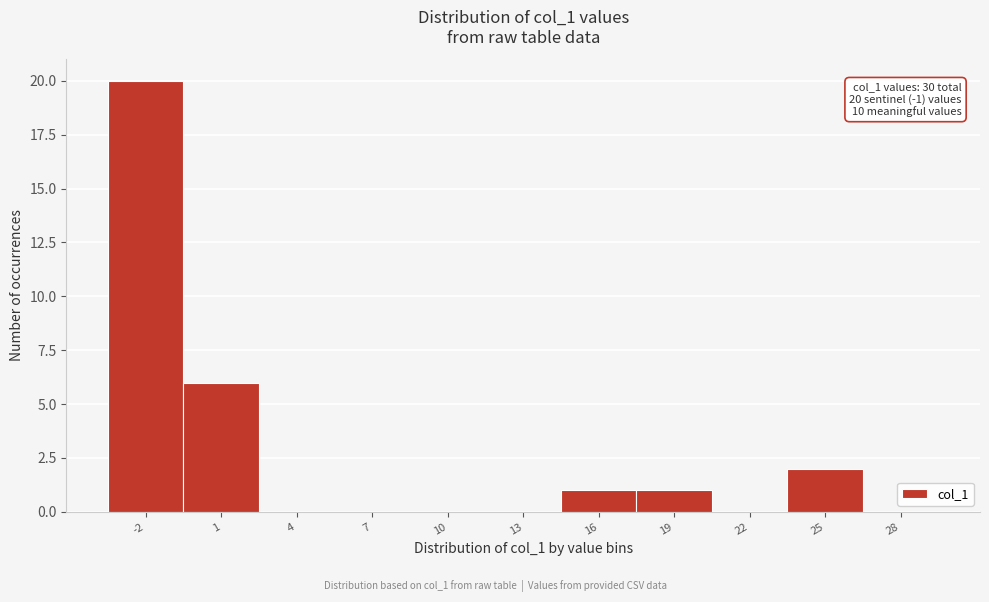

Reading left to right, what are all the values shown in this chart?

-2=20	1=6	4=0	7=0	10=0	13=0	16=1	19=1	22=0	25=2	28=0